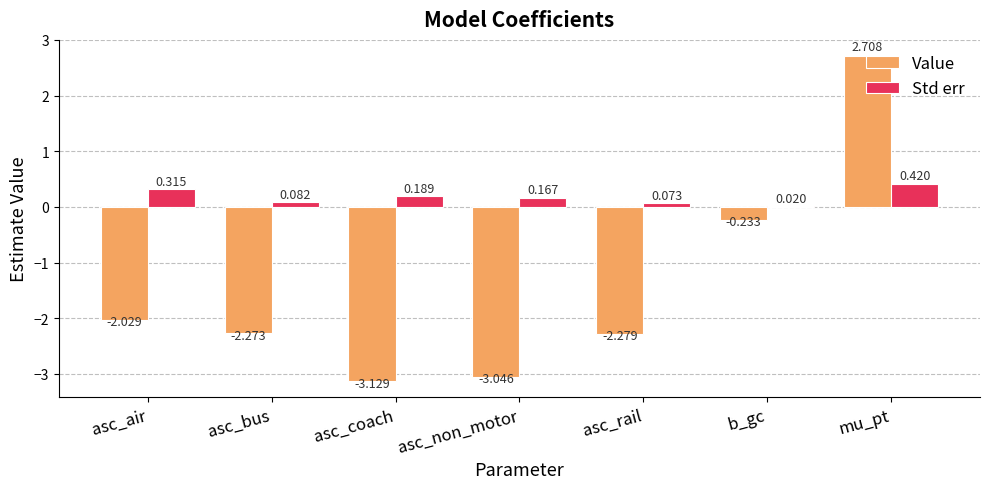

Is it true that Value equals -3.3 at asc_air?

False